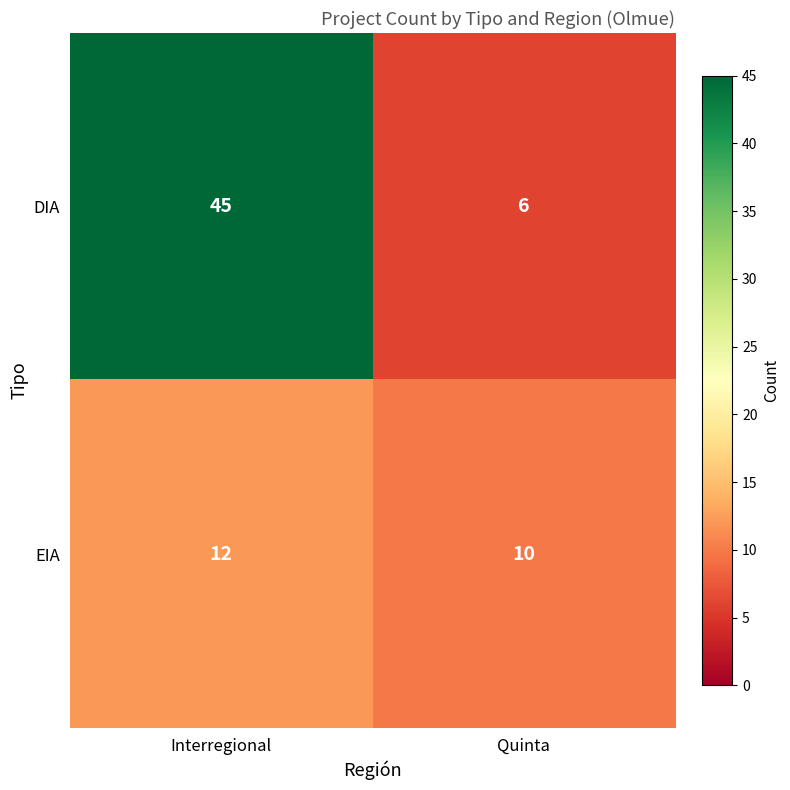

What is the smallest value displayed?

6